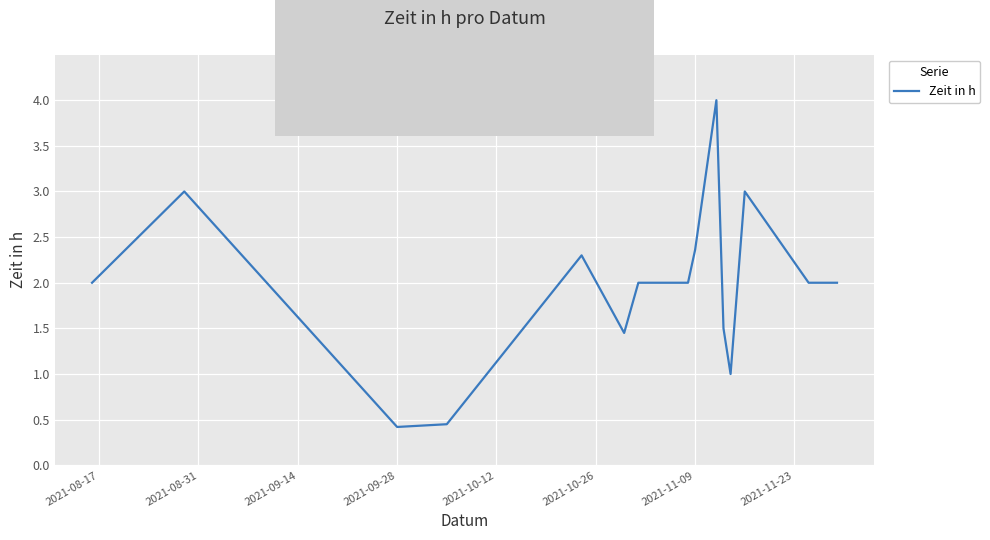

What is the difference between the maximum and minimum values?

3.6